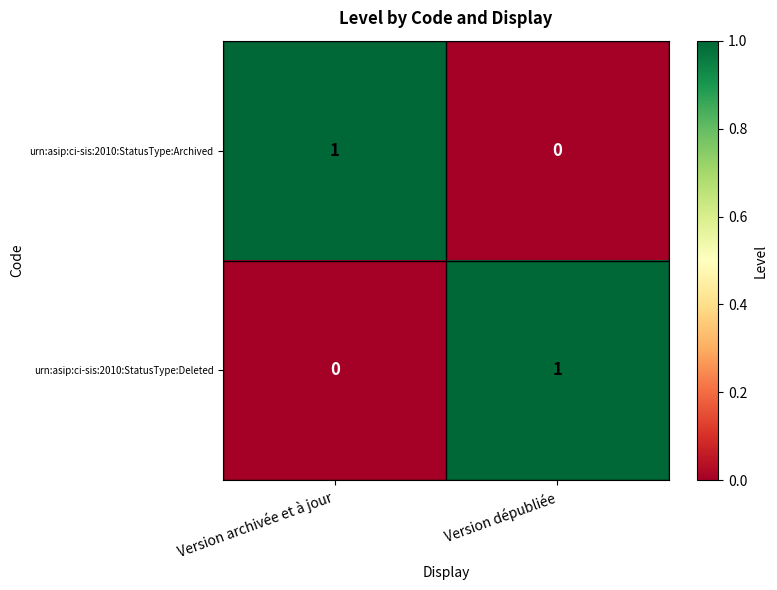

Is it true that urn:asip:ci-sis:2010:StatusType:Deleted equals 0 at Version archivée et à jour?

True